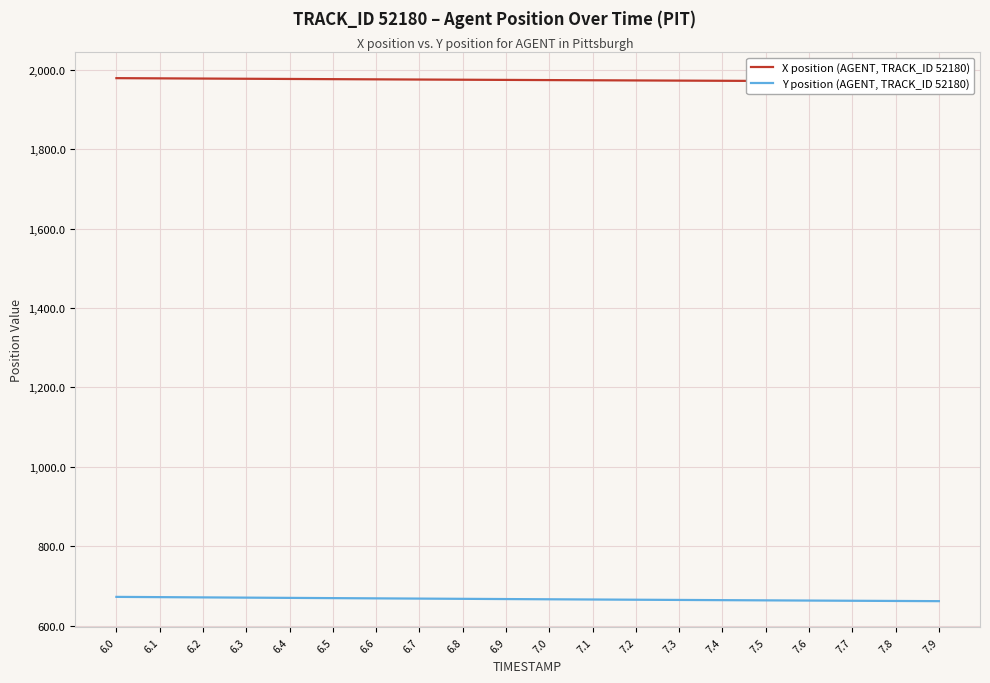

What is the label of the 5th point from the left?

6.4